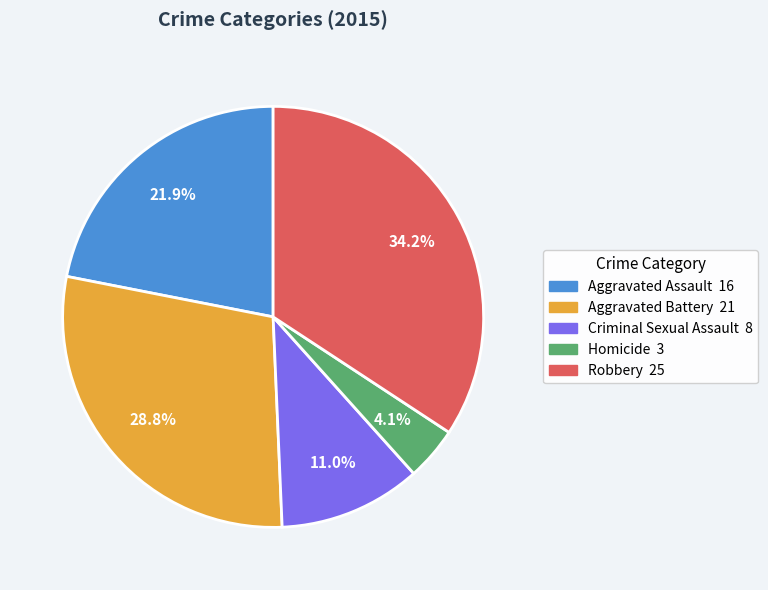

Which category has the smallest portion of the pie?

Homicide